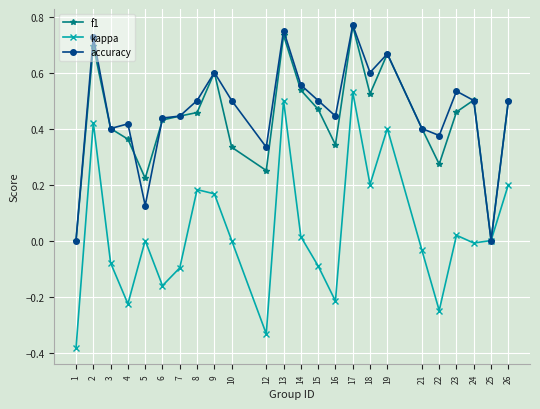

Which series changed the most between 2 and 23?

kappa